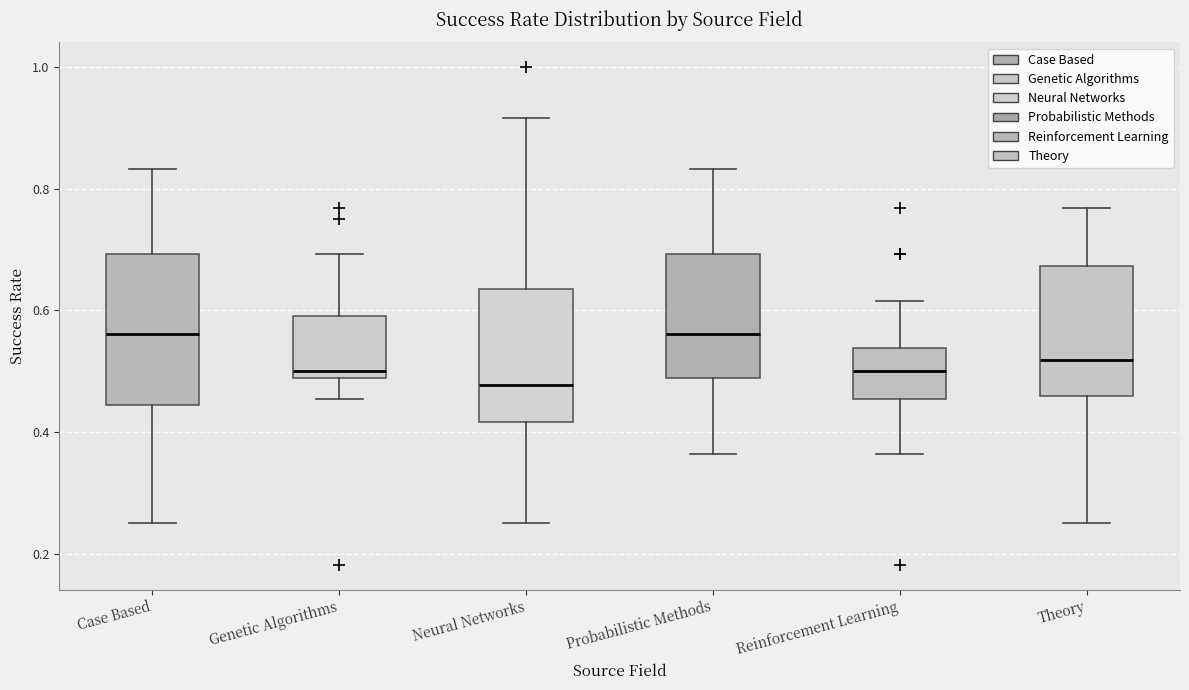

Reading left to right, transcribe this box plot: for each box, give where its median line is, the range the box spans, and where its two whiskers end, as read against the y-axis. The values are not printed on the chart, so give them approximately, as read against the axis.

Case Based: median 0.56, box 0.44 to 0.70, whiskers 0.26 to 0.84
Genetic Algorithms: median 0.50, box 0.48 to 0.60, whiskers 0.46 to 0.70
Neural Networks: median 0.48, box 0.42 to 0.64, whiskers 0.26 to 0.92
Probabilistic Methods: median 0.56, box 0.48 to 0.70, whiskers 0.36 to 0.84
Reinforcement Learning: median 0.50, box 0.46 to 0.54, whiskers 0.36 to 0.62
Theory: median 0.52, box 0.46 to 0.68, whiskers 0.26 to 0.76